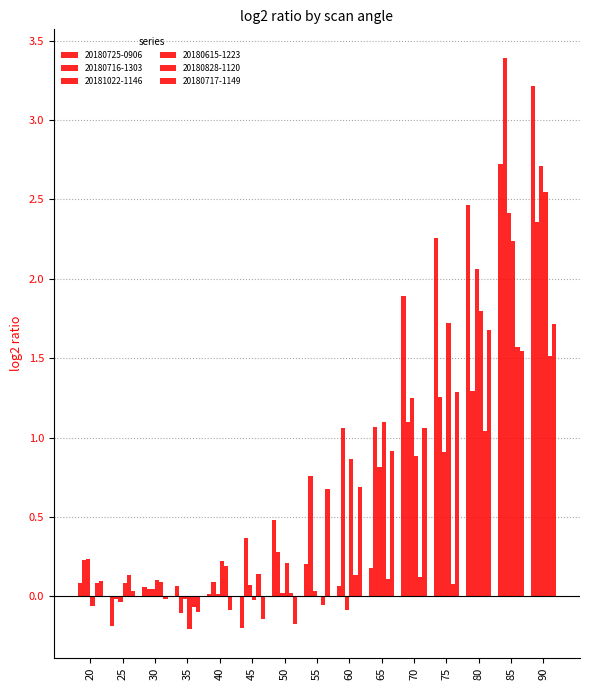

Reading left to right, transcribe all the data shown in this chart.

20180725-0906: 20=0.1	25=-0.2	30=0.1	35=0.1	40=0.0	45=-0.2	50=0.5	55=0.2	60=0.1	65=0.2	70=1.9	75=2.3	80=2.5	85=2.7	90=3.2
20180716-1303: 20=0.2	25=-0.0	30=0.0	35=-0.1	40=0.1	45=0.4	50=0.3	55=0.8	60=1.1	65=1.1	70=1.1	75=1.3	80=1.3	85=3.4	90=2.4
20181022-1146: 20=0.2	25=-0.0	30=0.0	35=-0.0	40=0.0	45=0.1	50=0.0	55=0.0	60=-0.1	65=0.8	70=1.2	75=0.9	80=2.1	85=2.4	90=2.7
20180615-1223: 20=-0.1	25=0.1	30=0.1	35=-0.2	40=0.2	45=-0.0	50=0.2	55=0.0	60=0.9	65=1.1	70=0.9	75=1.7	80=1.8	85=2.2	90=2.5
20180828-1120: 20=0.1	25=0.1	30=0.1	35=-0.1	40=0.2	45=0.1	50=0.0	55=-0.1	60=0.1	65=0.1	70=0.1	75=0.1	80=1.0	85=1.6	90=1.5
20180717-1149: 20=0.1	25=0.0	30=-0.0	35=-0.1	40=-0.1	45=-0.1	50=-0.2	55=0.7	60=0.7	65=0.9	70=1.1	75=1.3	80=1.7	85=1.5	90=1.7